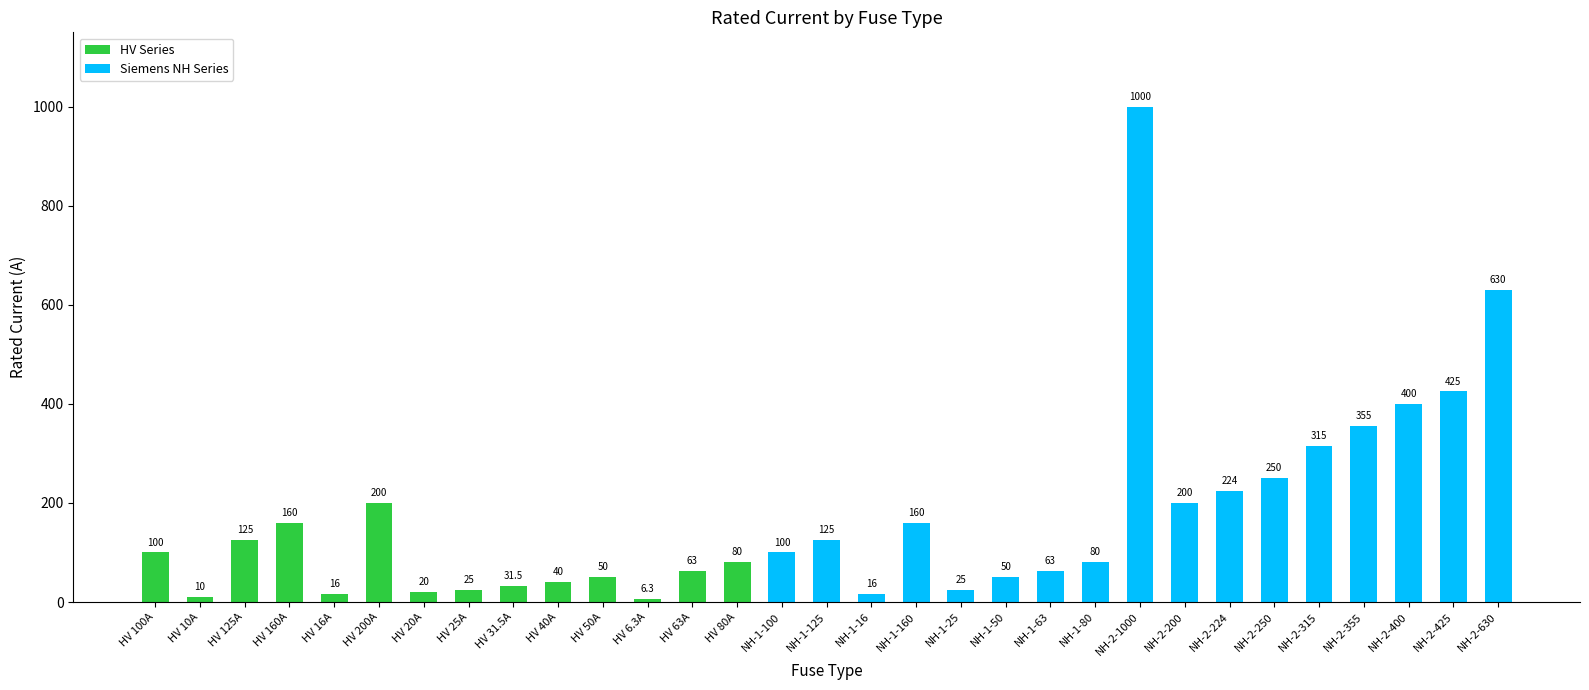

Between NH-2-425 and NH-1-100, which is larger?

NH-2-425